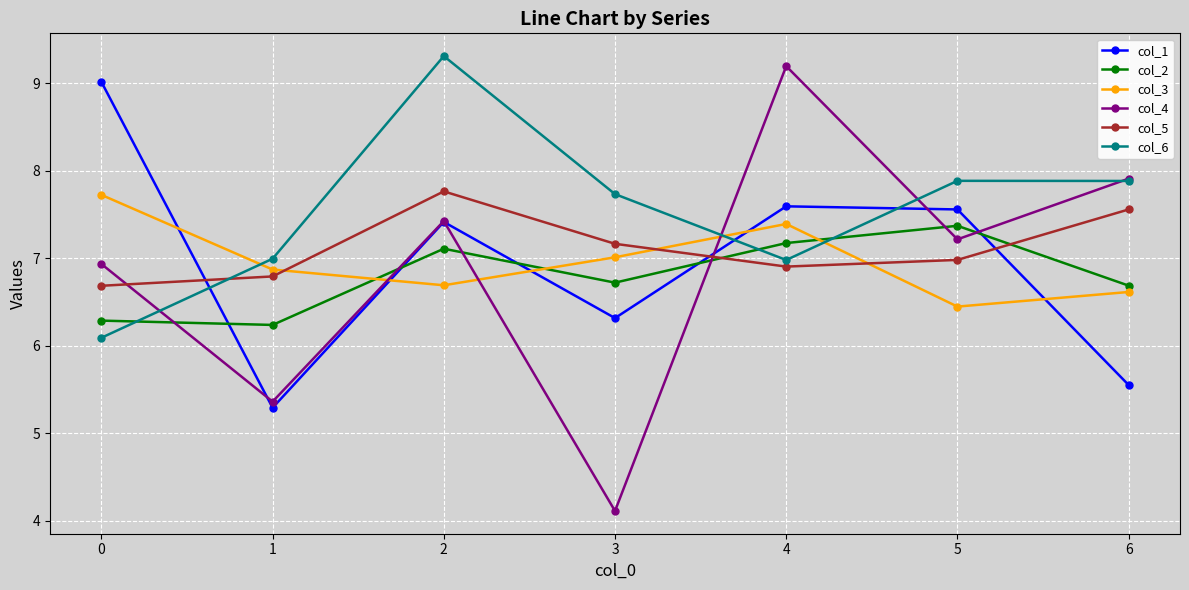

Count the number of data series in this chart.

6